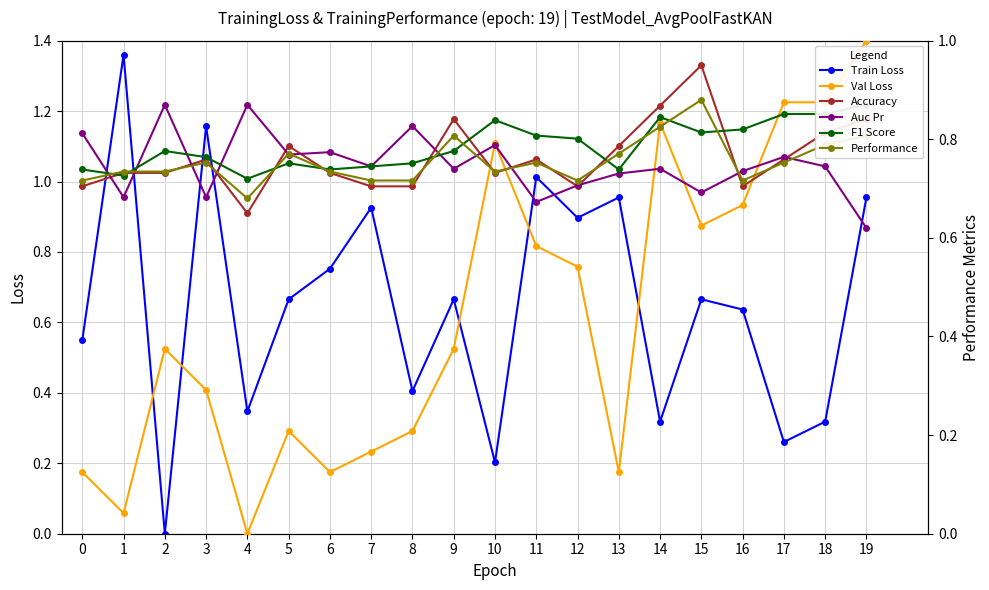

What are all the series names shown in the legend?

Train Loss, Val Loss, Accuracy, Auc Pr, F1 Score, Performance